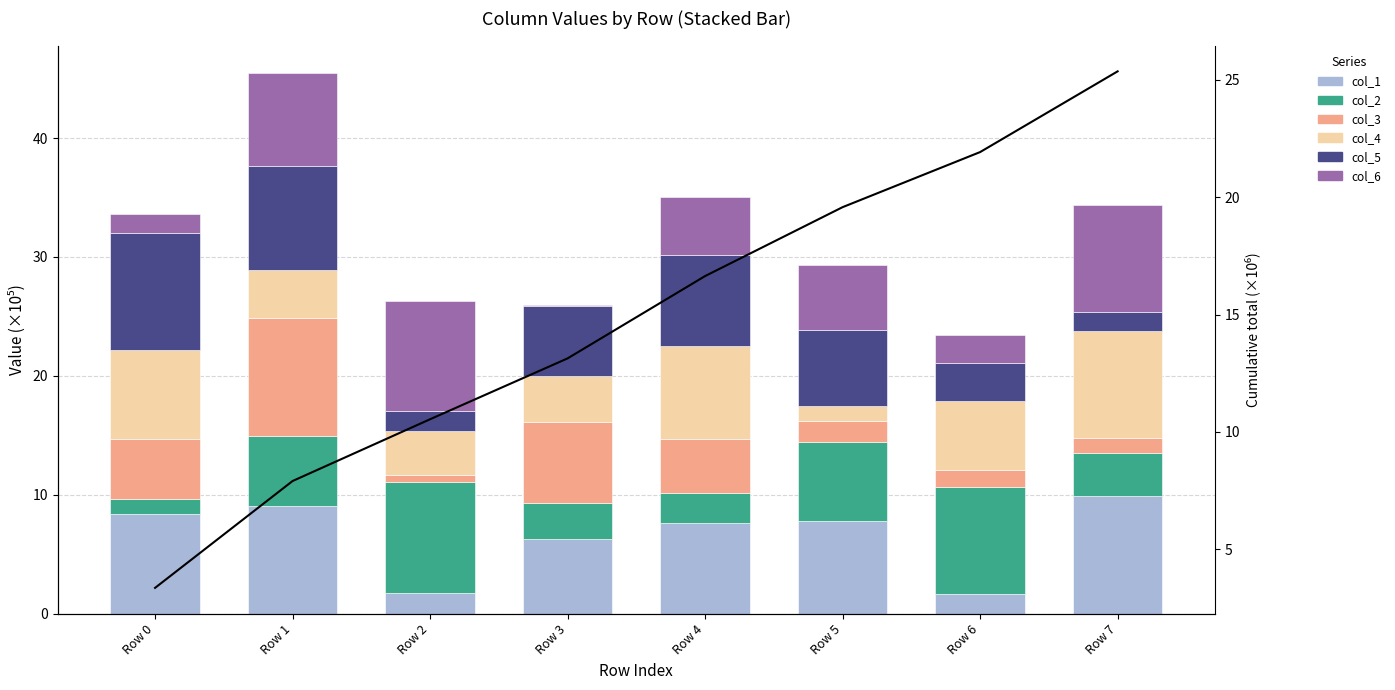

What is the sum of the col_4 values at Row 2 and Row 6?

9.6